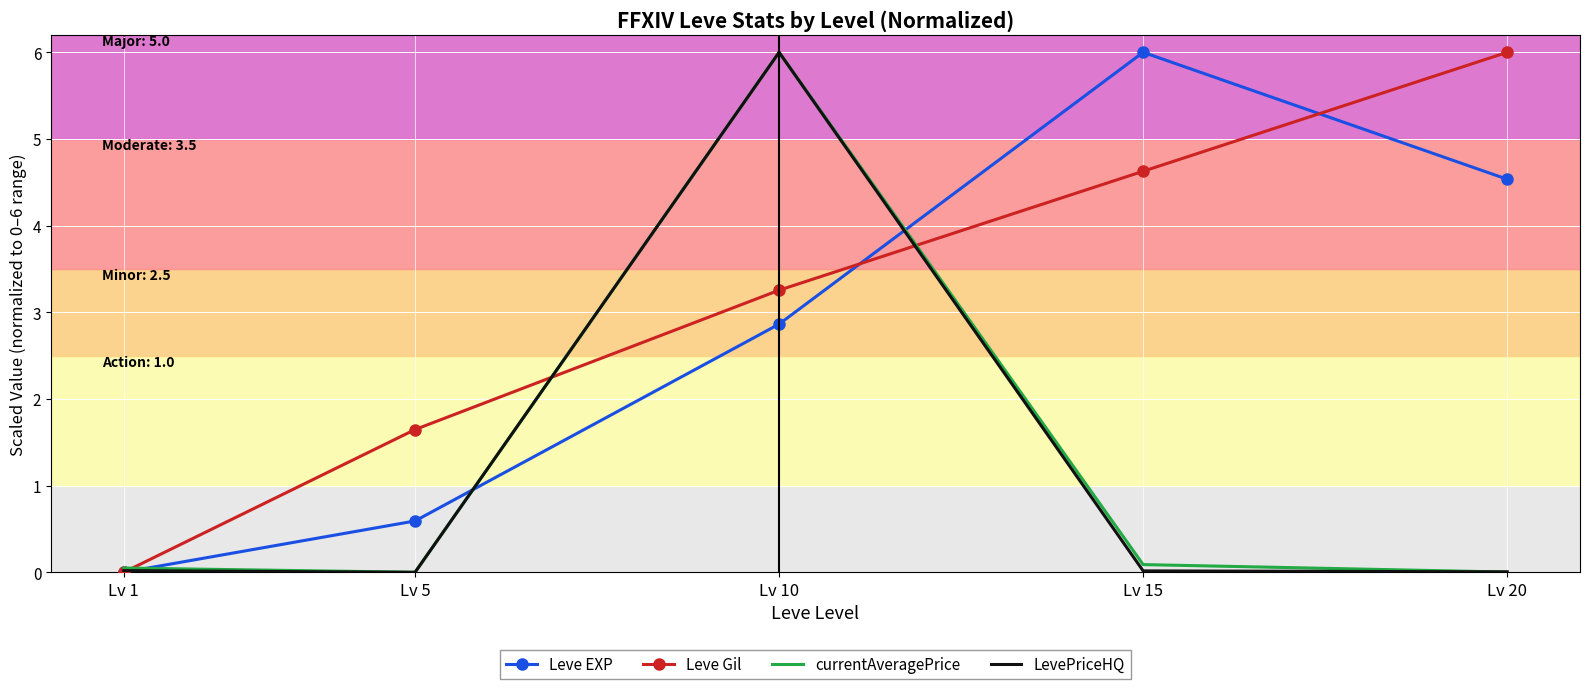

At which label does Leve EXP reach its peak?

Lv 15